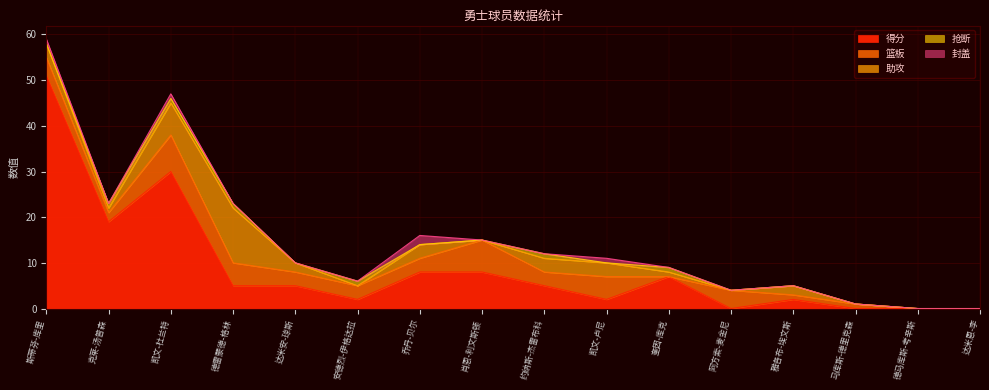

How many categories are shown in the chart?

16